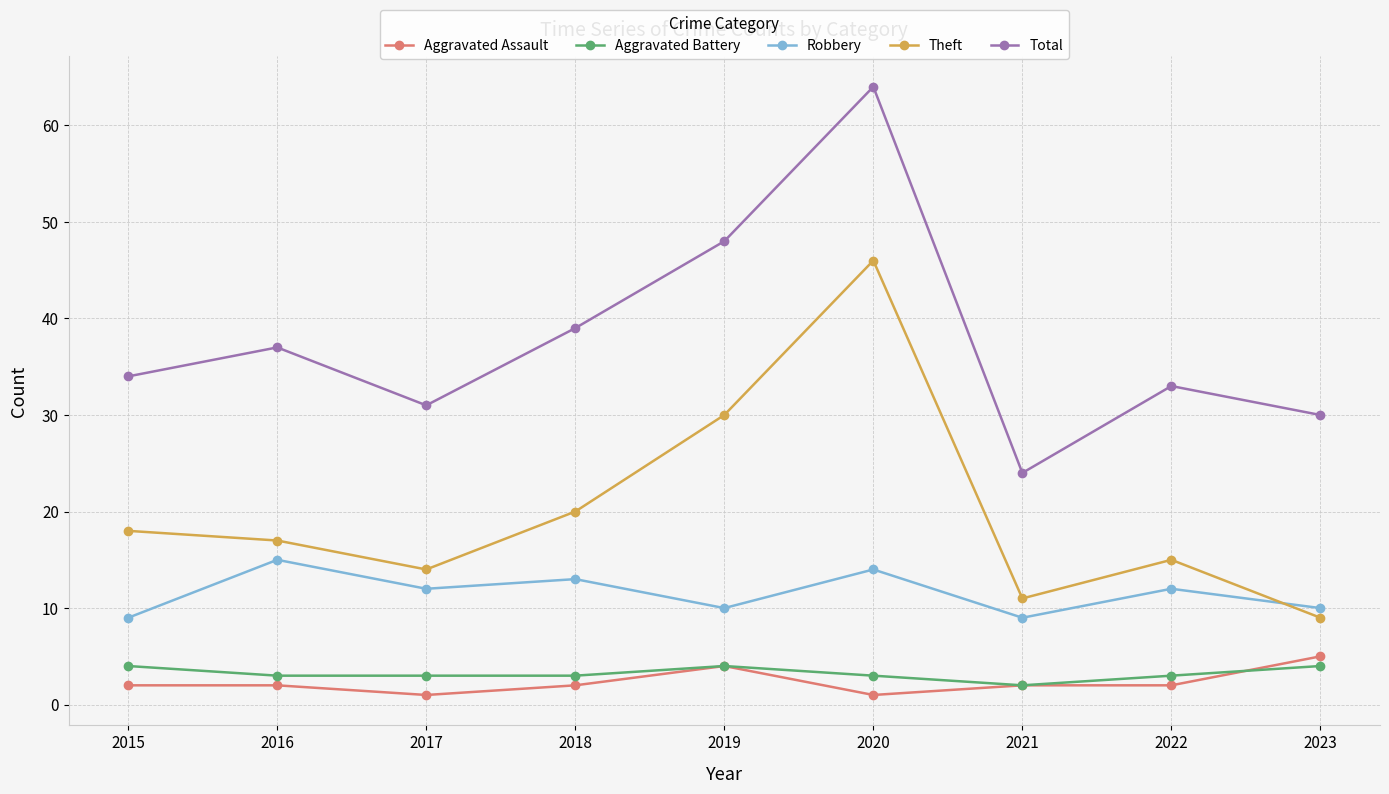

Which series has the largest range (max minus min)?

Total